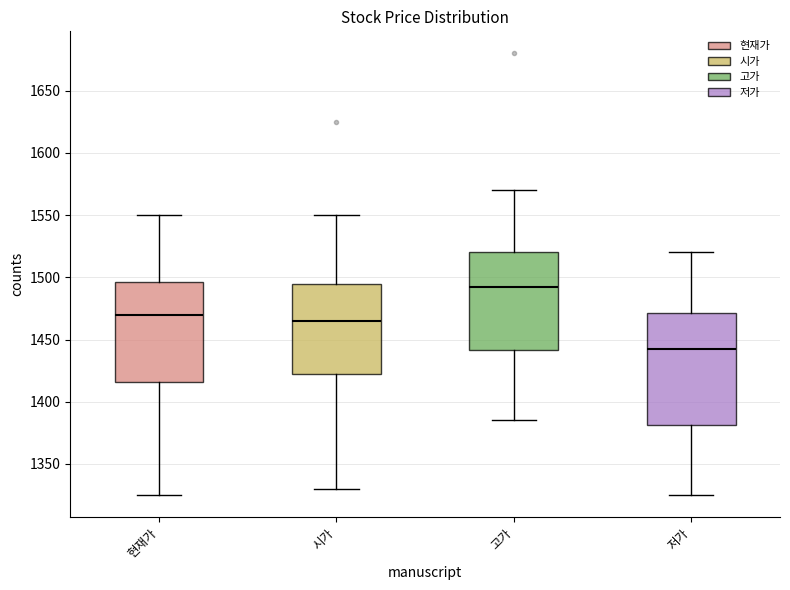

Reading left to right, transcribe this box plot: for each box, give where its median line is, the range the box spans, and where its two whiskers end, as read against the y-axis. The values are not printed on the chart, so give them approximately, as read against the axis.

현재가: median 1470, box 1415 to 1495, whiskers 1325 to 1550
시가: median 1465, box 1425 to 1495, whiskers 1330 to 1550
고가: median 1495, box 1440 to 1520, whiskers 1385 to 1570
저가: median 1445, box 1380 to 1470, whiskers 1325 to 1520